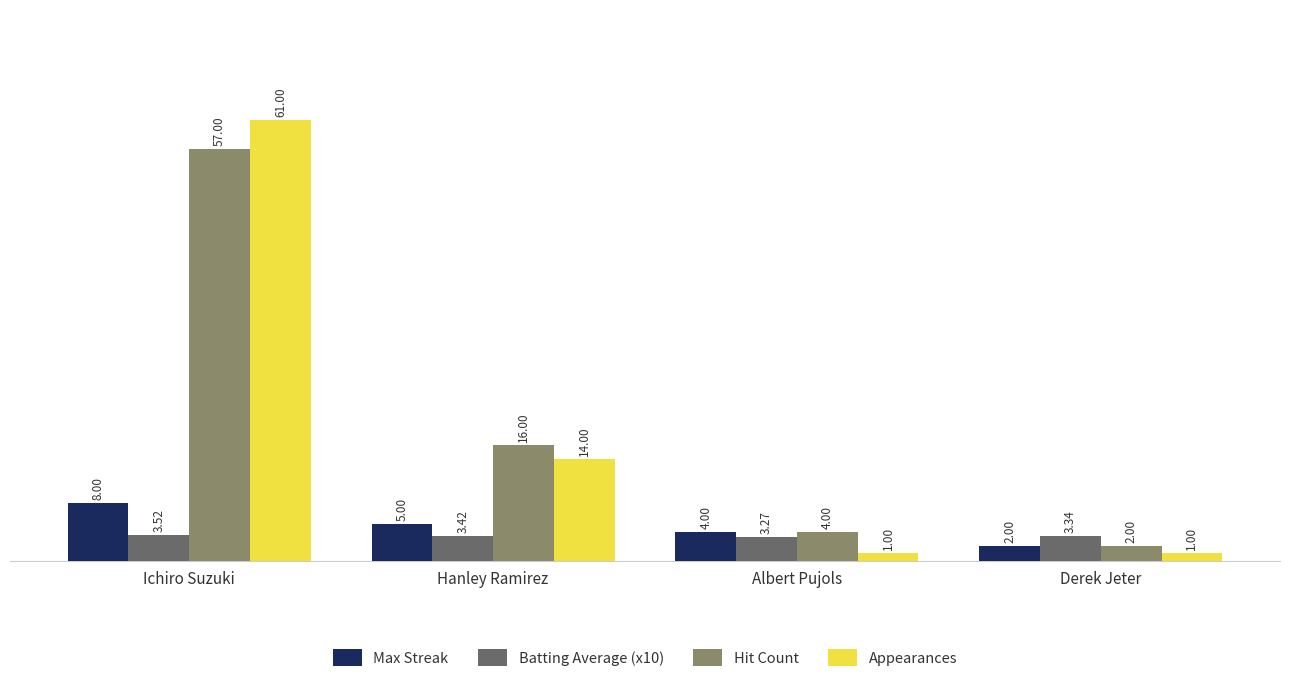

What is the difference between the highest and lowest values at Derek Jeter?

2.3